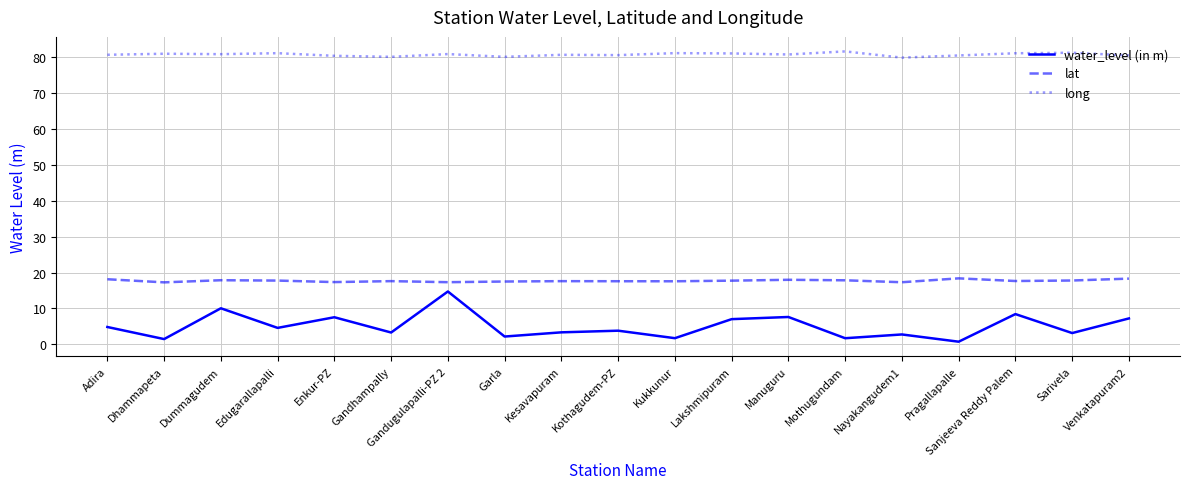

True or false: lat and long cross at least once.

False